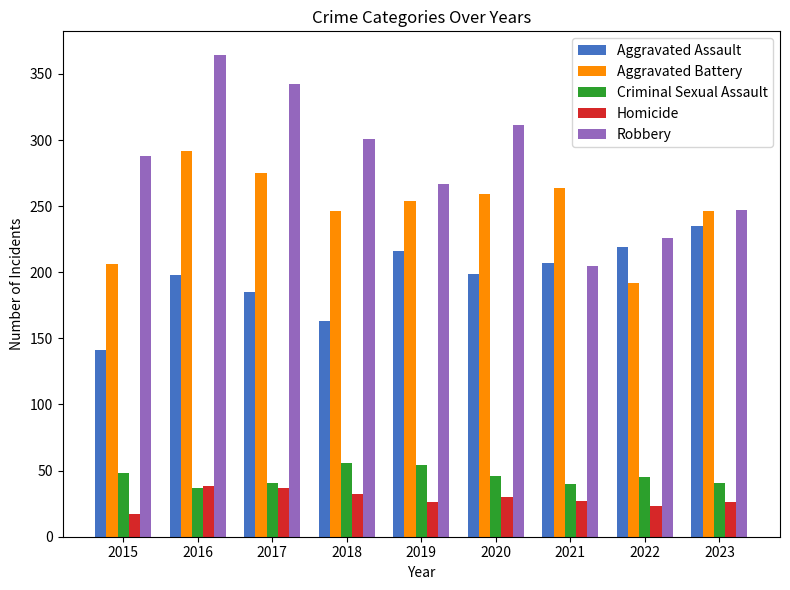

The value of Homicide at 2019 is 8. True or false?

False